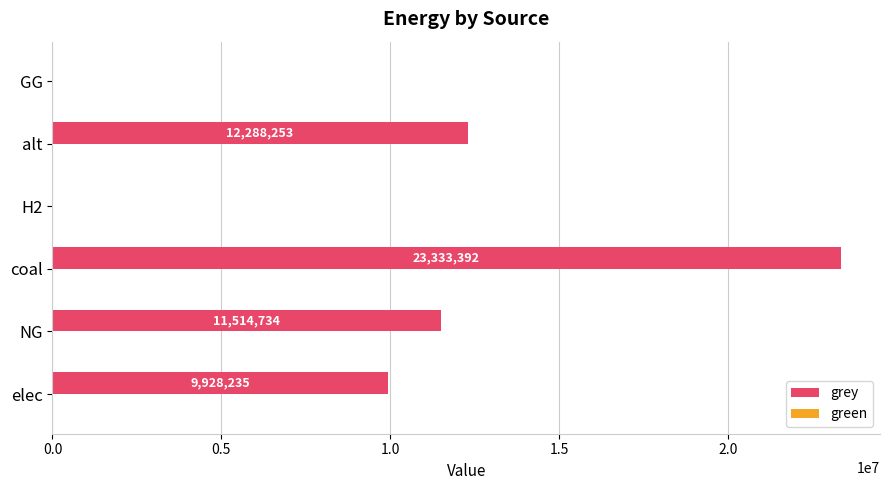

Read the value at alt.

12288253.3